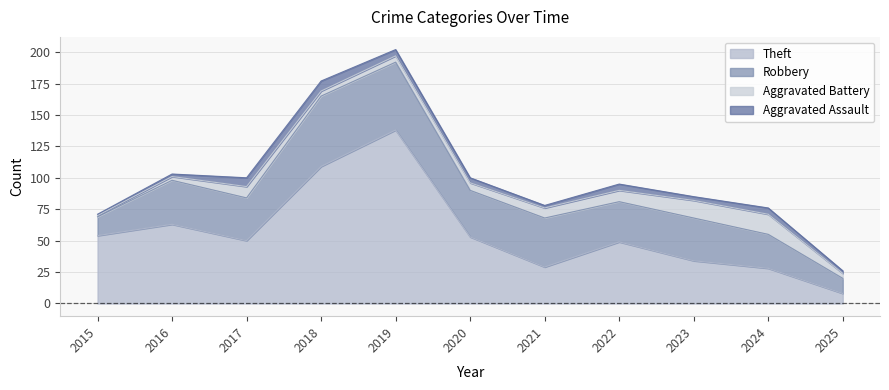

What are all the series names shown in the legend?

Theft, Robbery, Aggravated Battery, Aggravated Assault